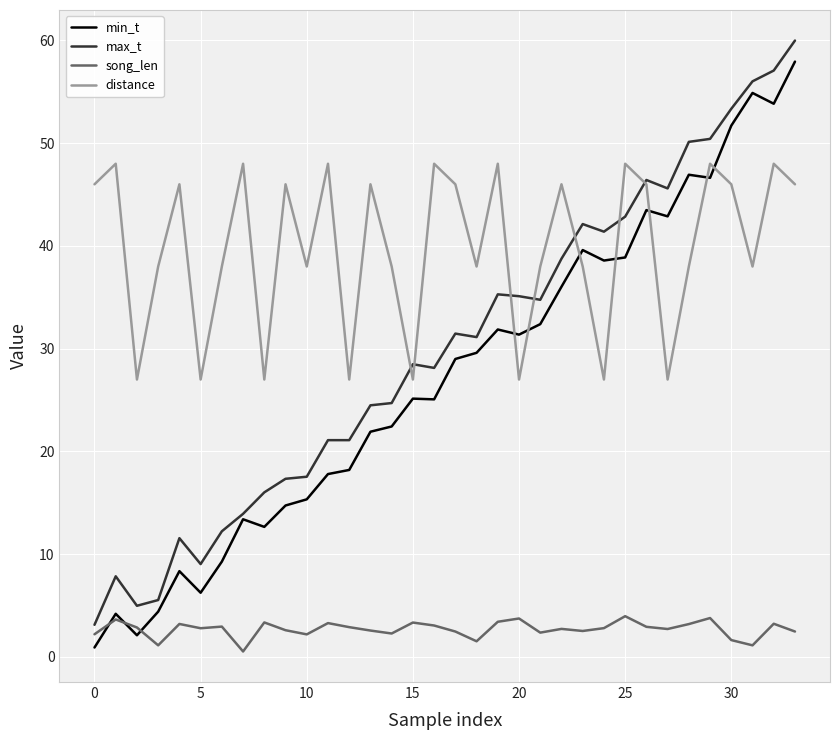

What is the greatest value displayed?

60.0